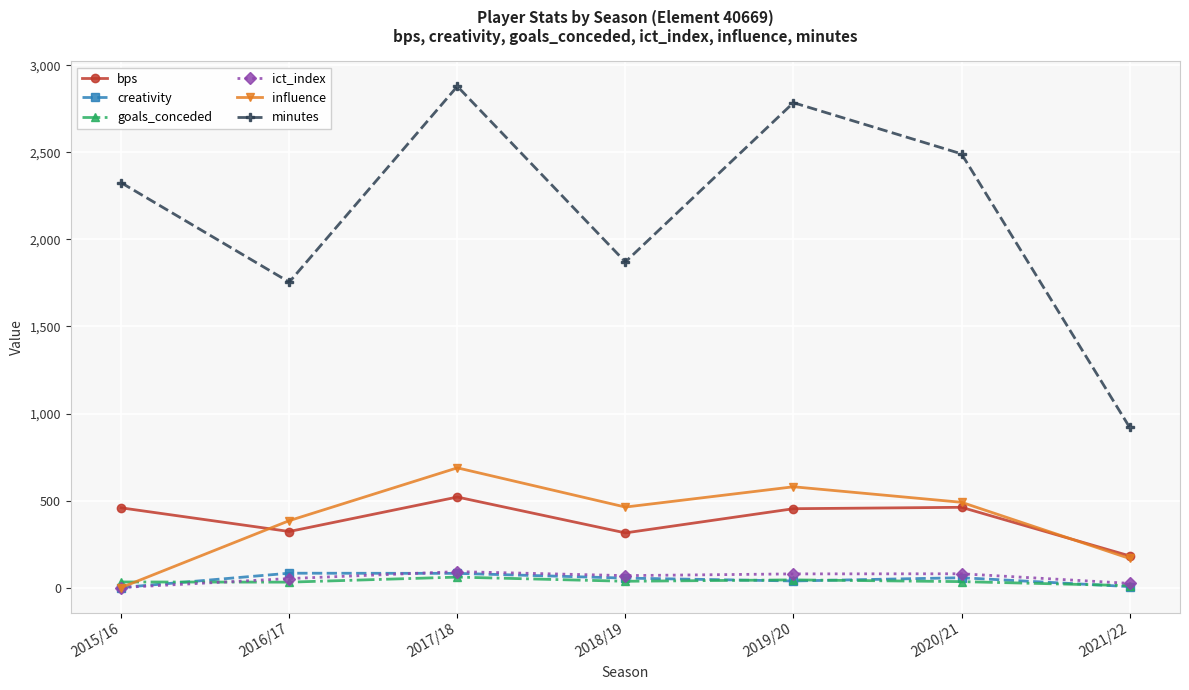

At which category does bps reach its first local valley?

2016/17